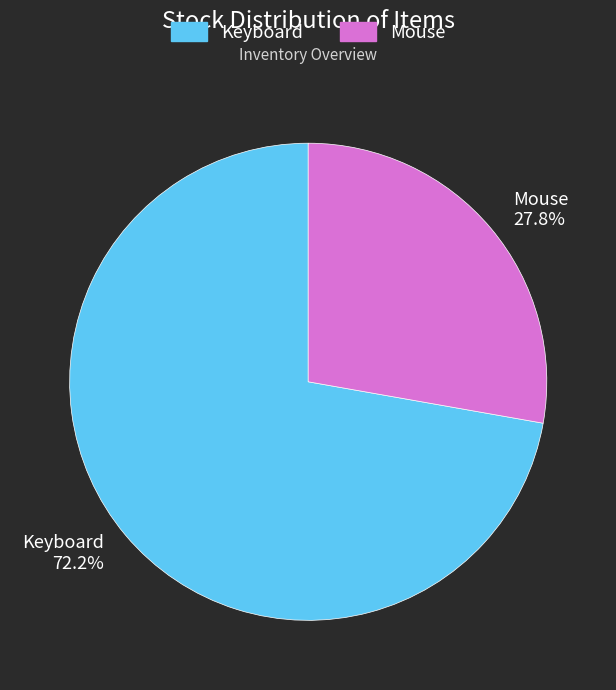

Rank the categories by value from highest to lowest.

Keyboard, Mouse